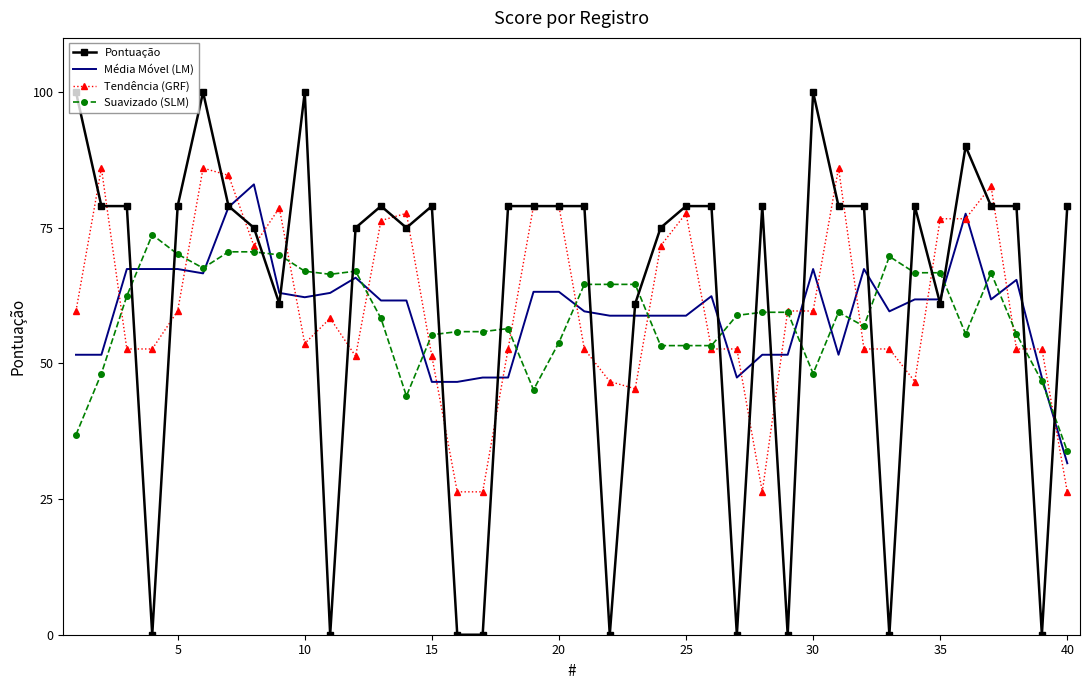

What is the minimum value for Suavizado (SLM)?

33.9